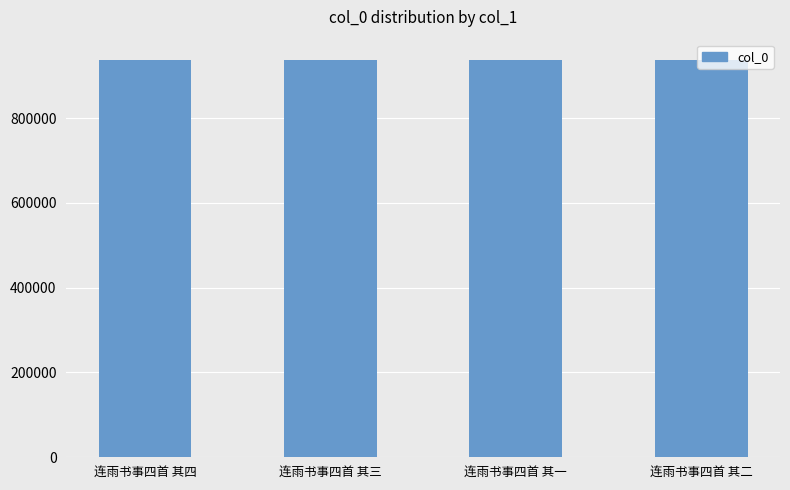

The value at 连雨书事四首 其四 is 1553561. True or false?

False